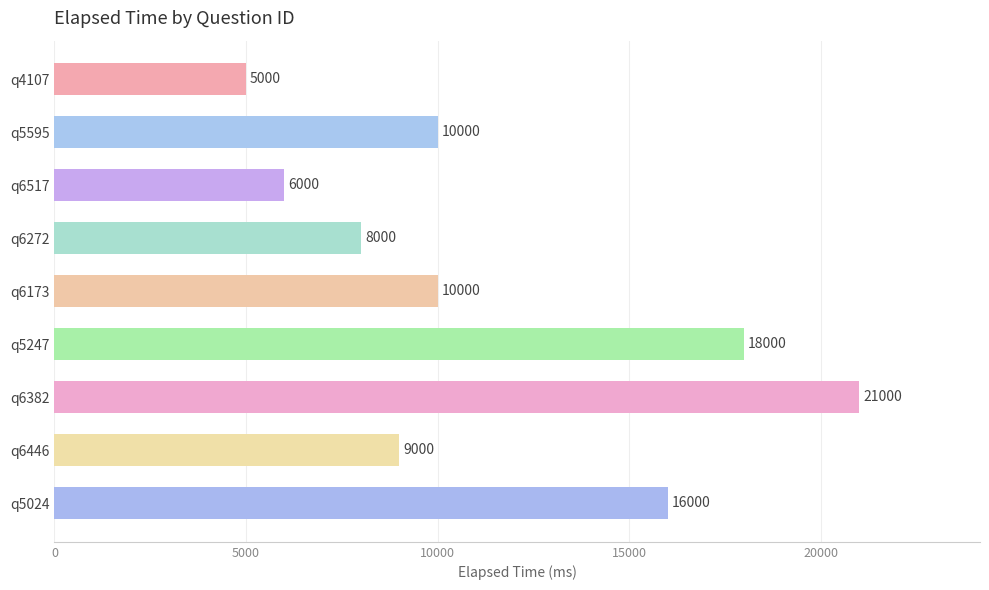

The value at q4107 is 5000. True or false?

True